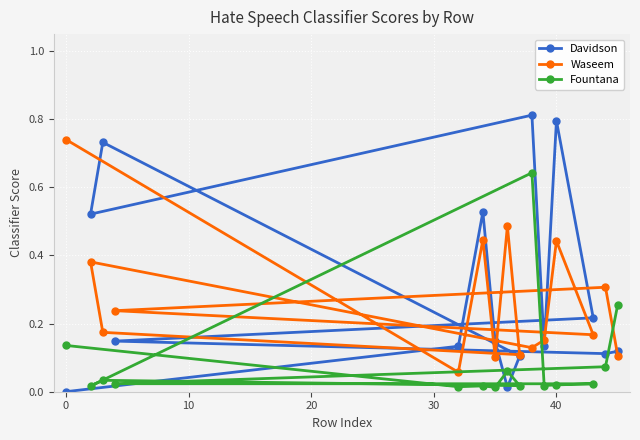

Rank the series by their maximum value, from highest to lowest.

Davidson, Waseem, Fountana